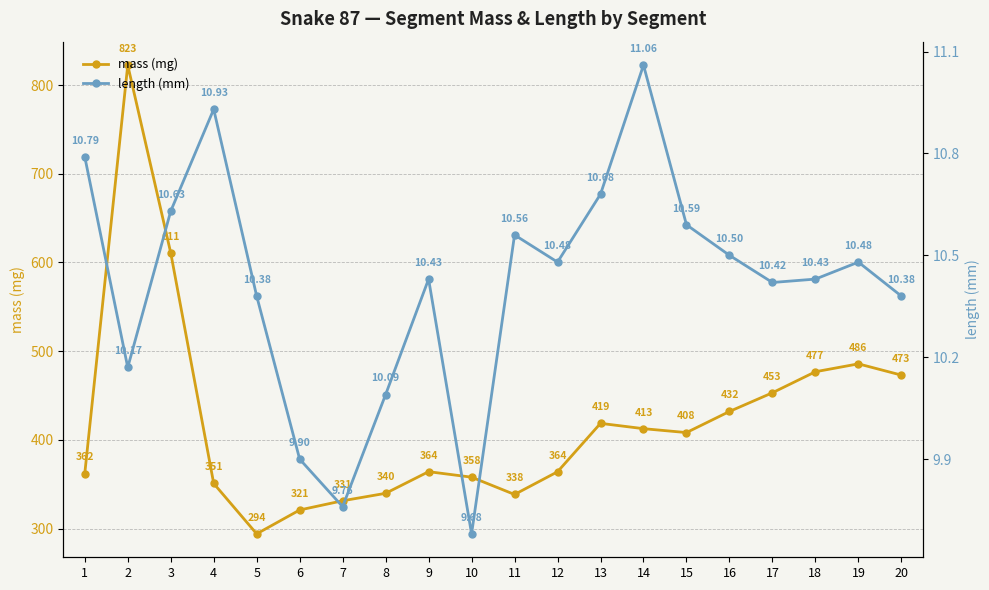

List the labels in order of length (mm) value, smallest first.

10, 7, 6, 8, 2, 5, 20, 17, 9, 18, 12, 19, 16, 11, 15, 3, 13, 1, 4, 14